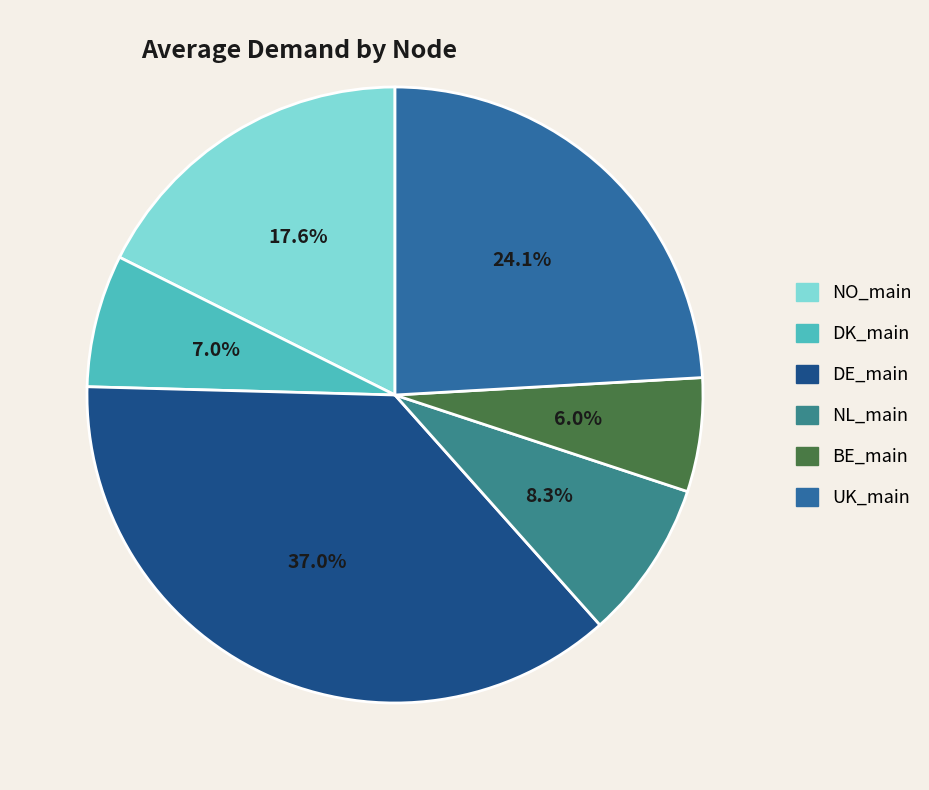

Is DK_main the majority of the pie?

No